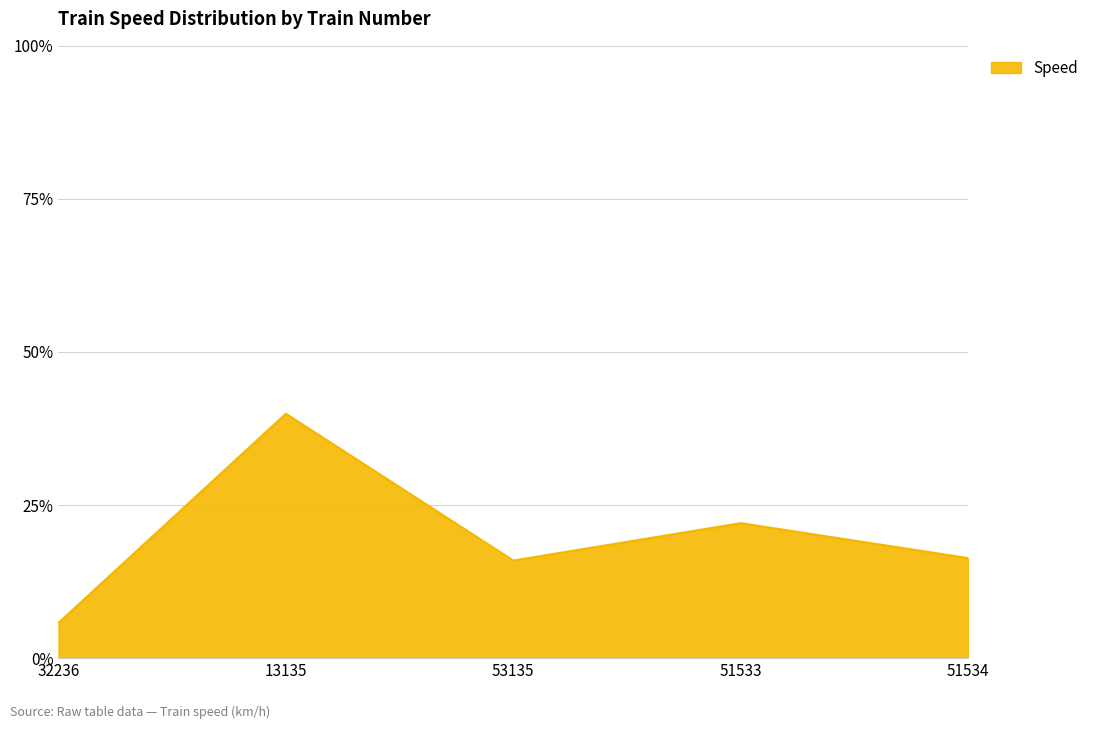

The chart shows a value of 22.0 at 51533. True or false?

True